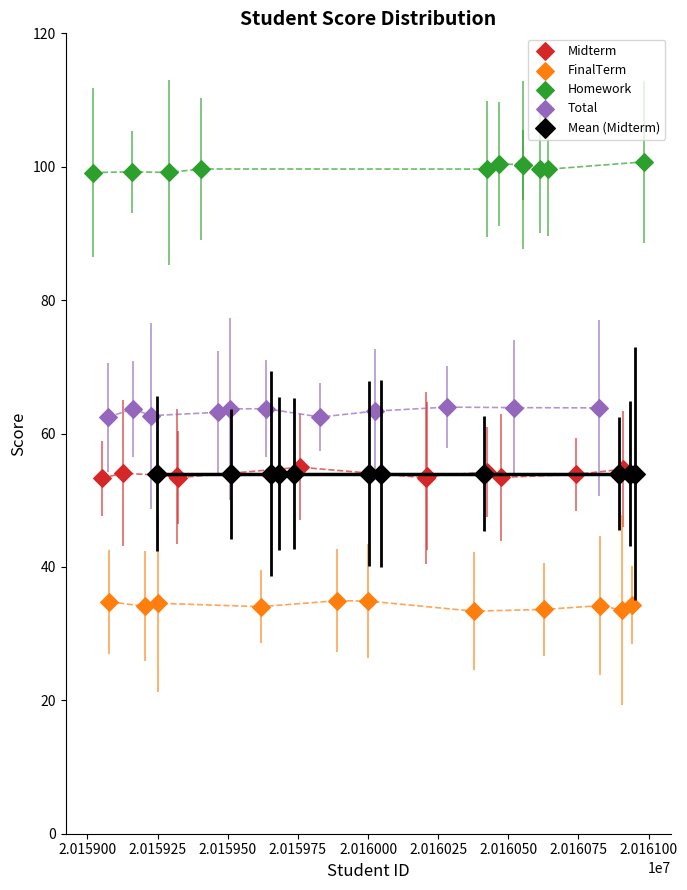

Which series contains the highest Y value?

Homework